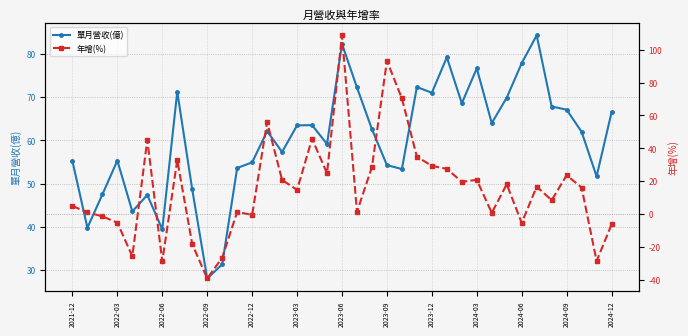

How many data points in 單月營收(億) are above 62?

19